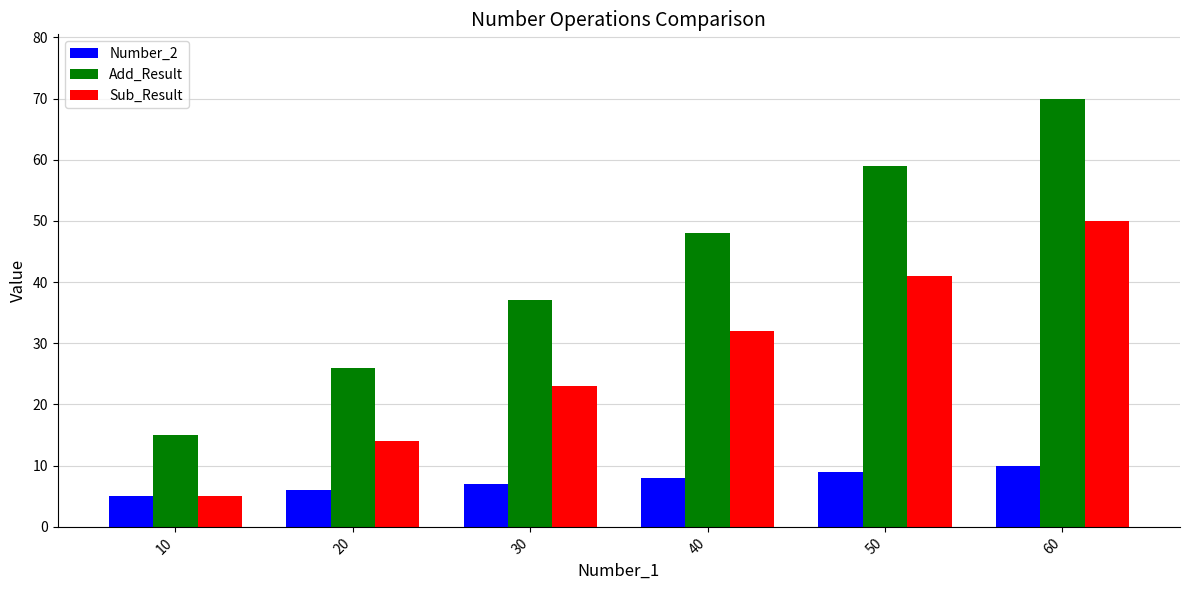

What is the value of the Sub_Result bar at the 4th from the left?

32